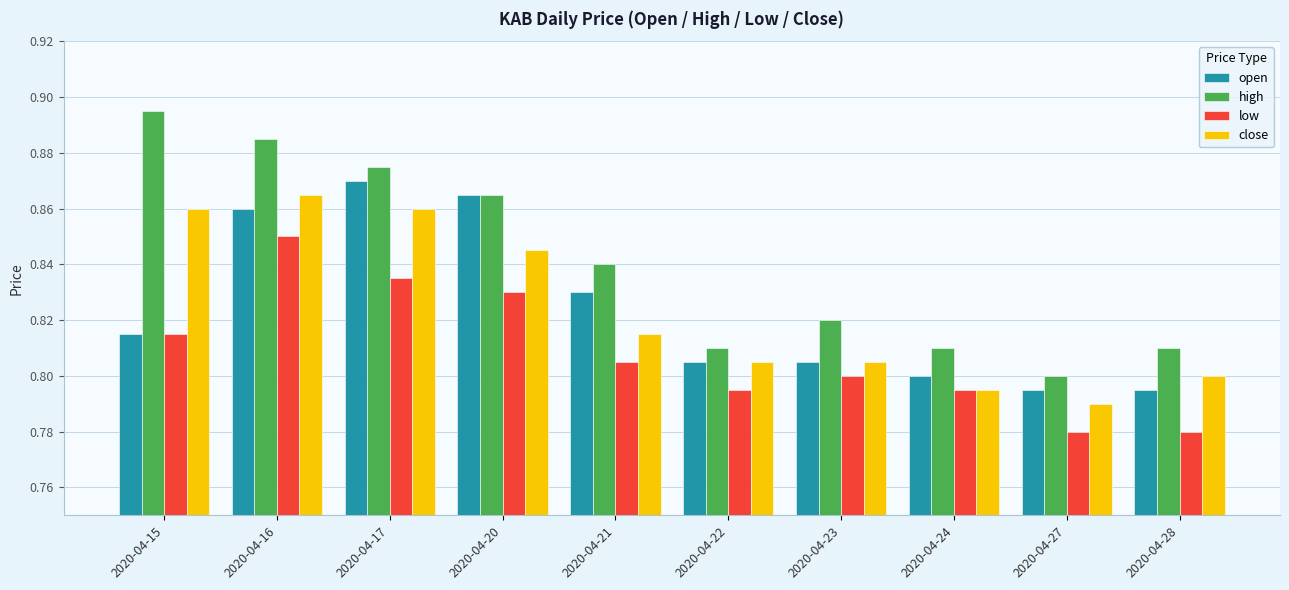

The value of low at 2020-04-16 is 0.8. True or false?

True